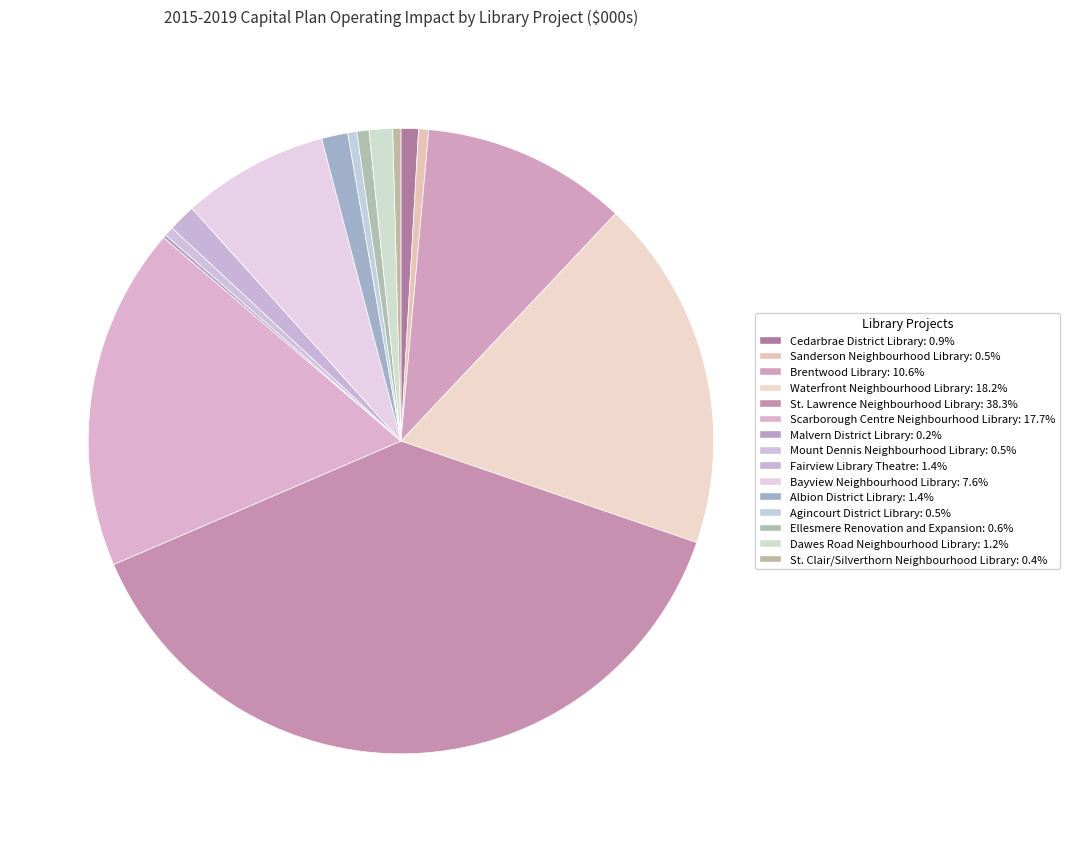

Count the number of slices in the pie.

15